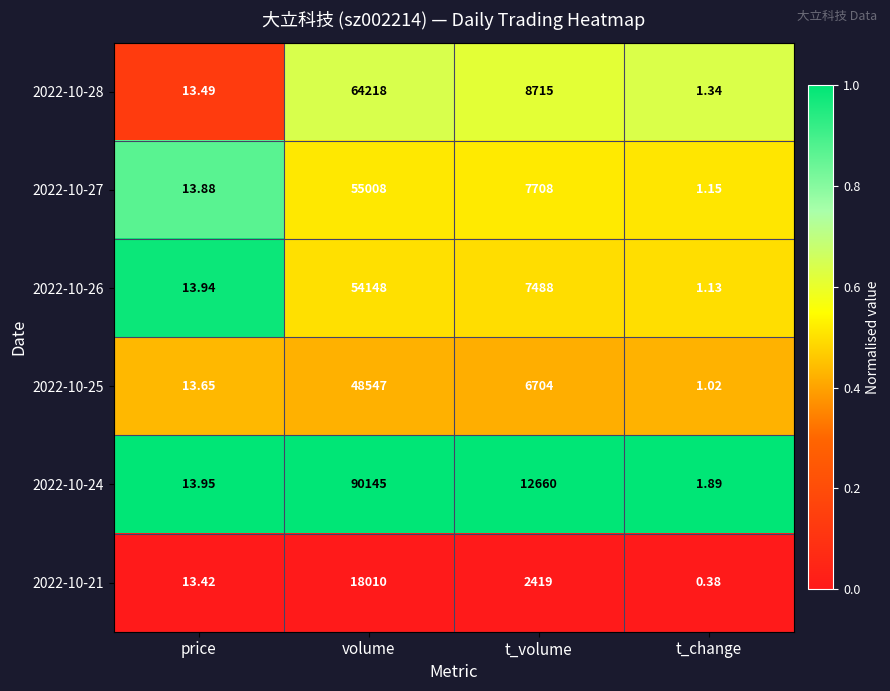

Is the value of 2022-10-25 at t_change greater than the value of 2022-10-28 at t_change?

No